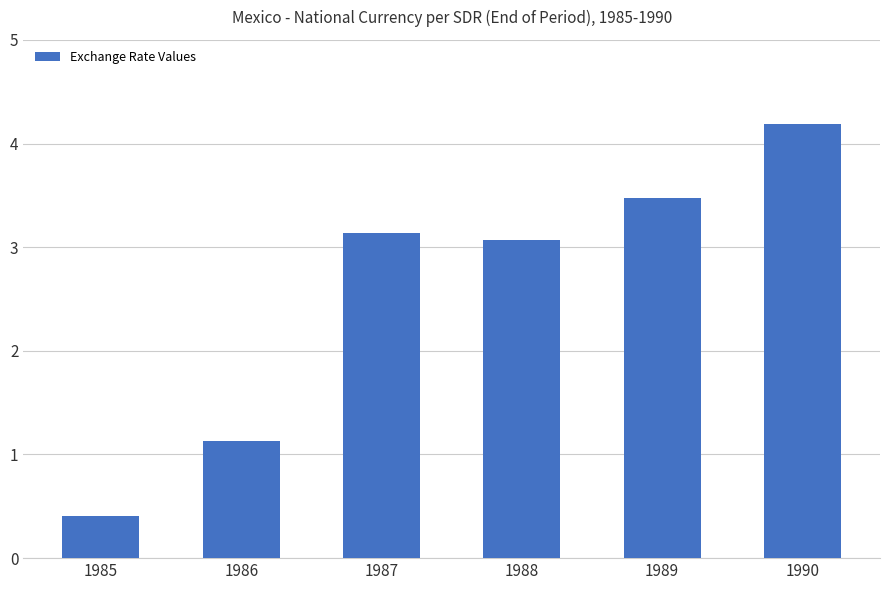

Where does the data first go above 3?

1987